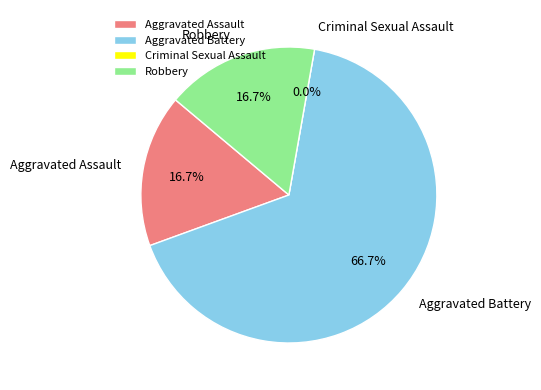

To the nearest percent, what is the difference between the Robbery and Criminal Sexual Assault slice percentages?

17%